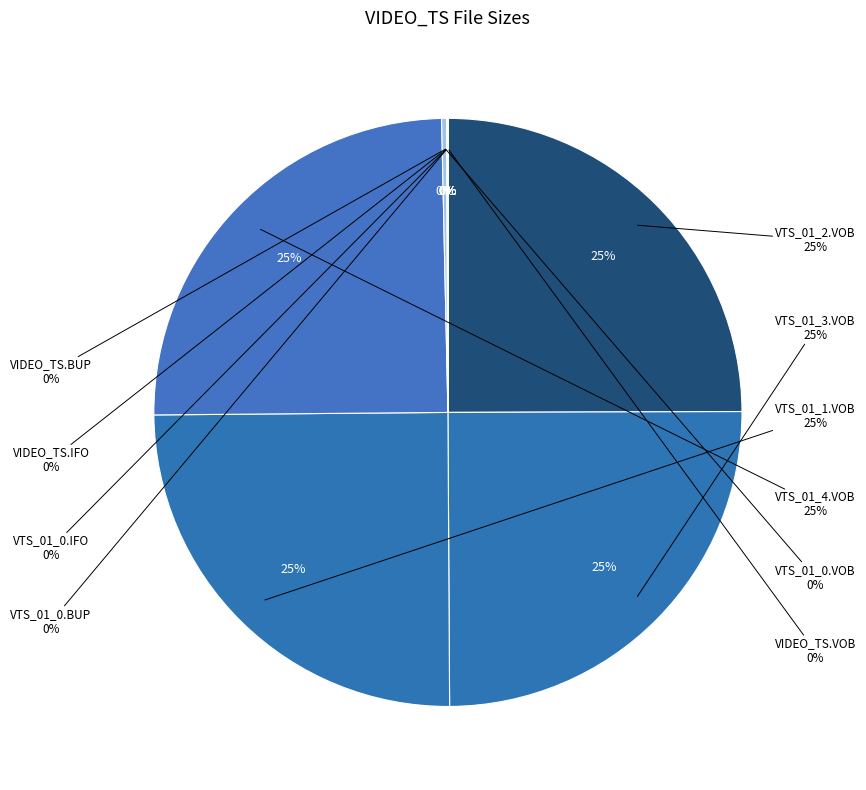

Does any single category account for the majority?

No